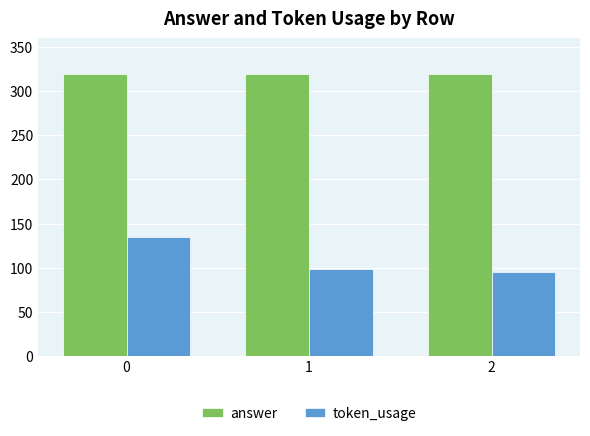

What is the difference between the highest and lowest values at 0?

185